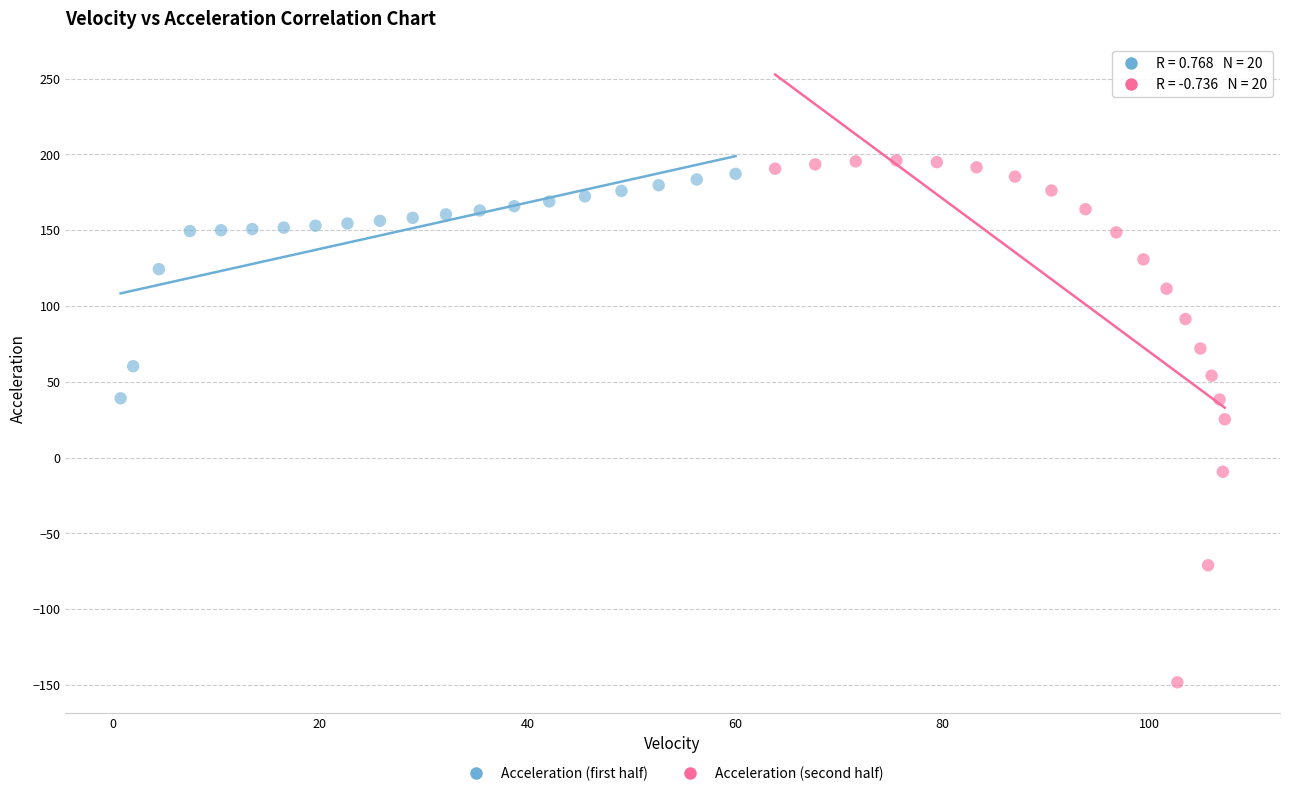

Which series has the largest Y range (max minus min)?

Acceleration (second half)